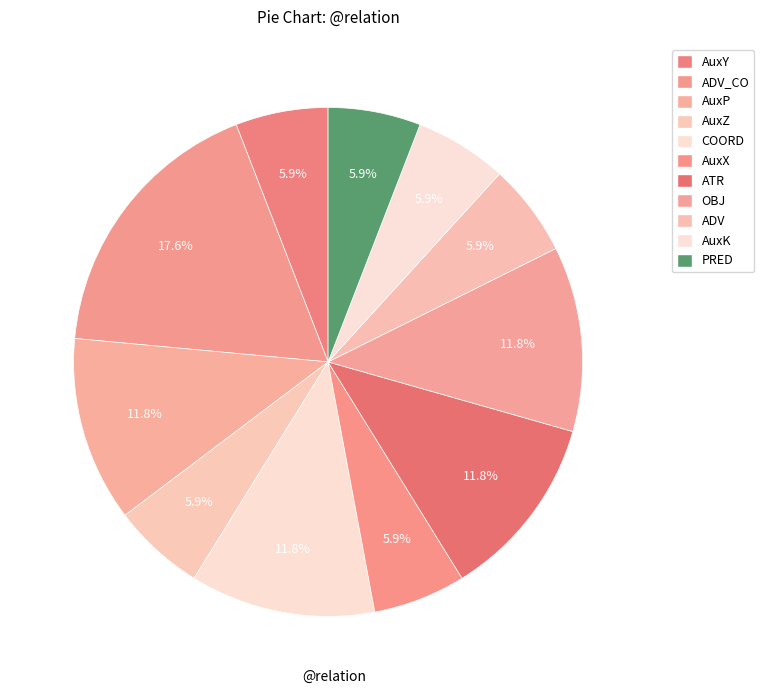

How many slices are in this pie chart?

11